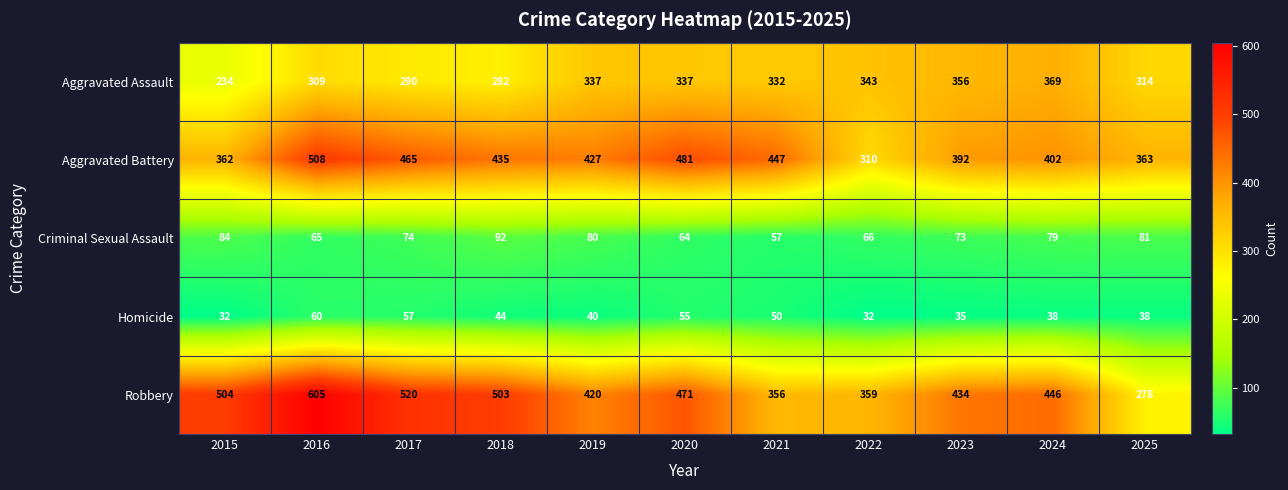

The value of Robbery at 2017 is 520. True or false?

True